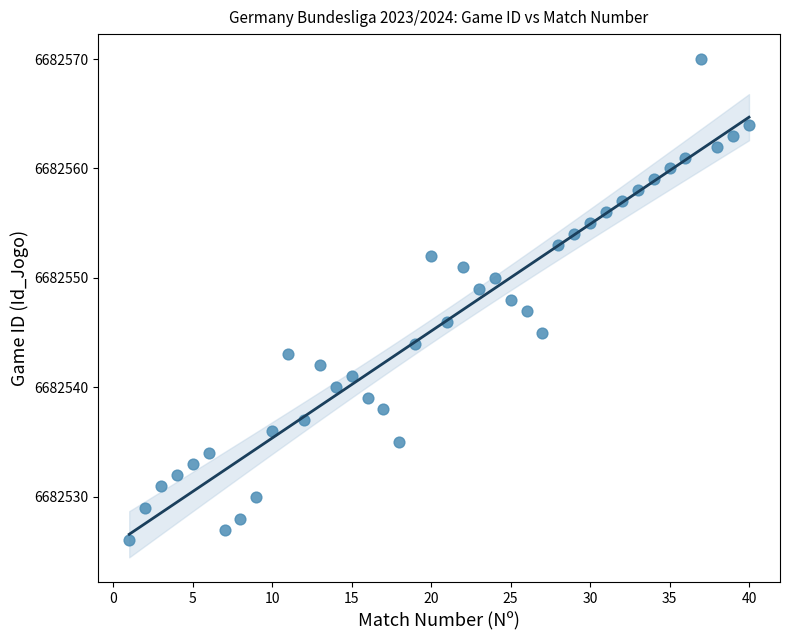

What is the range of Y values (max minus min)?

44